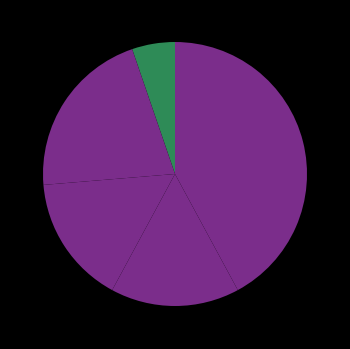

How many slices are in this pie chart?

5